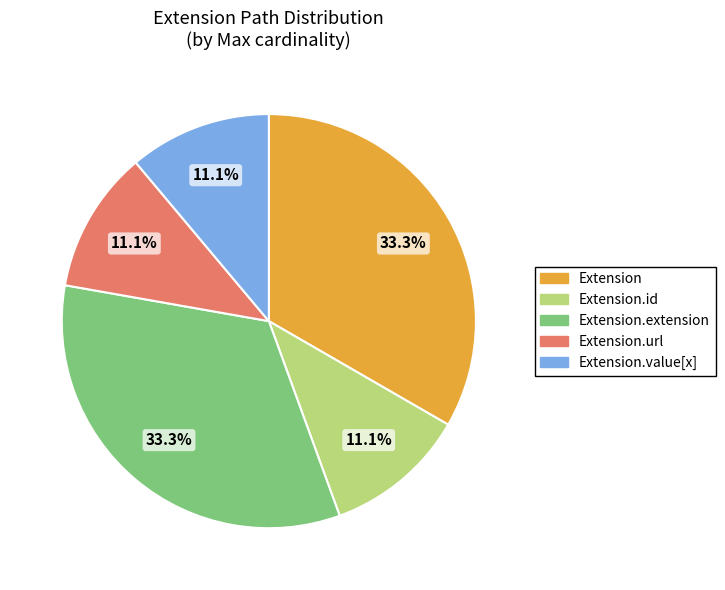

To the nearest percent, what portion does Extension.url represent?

11%